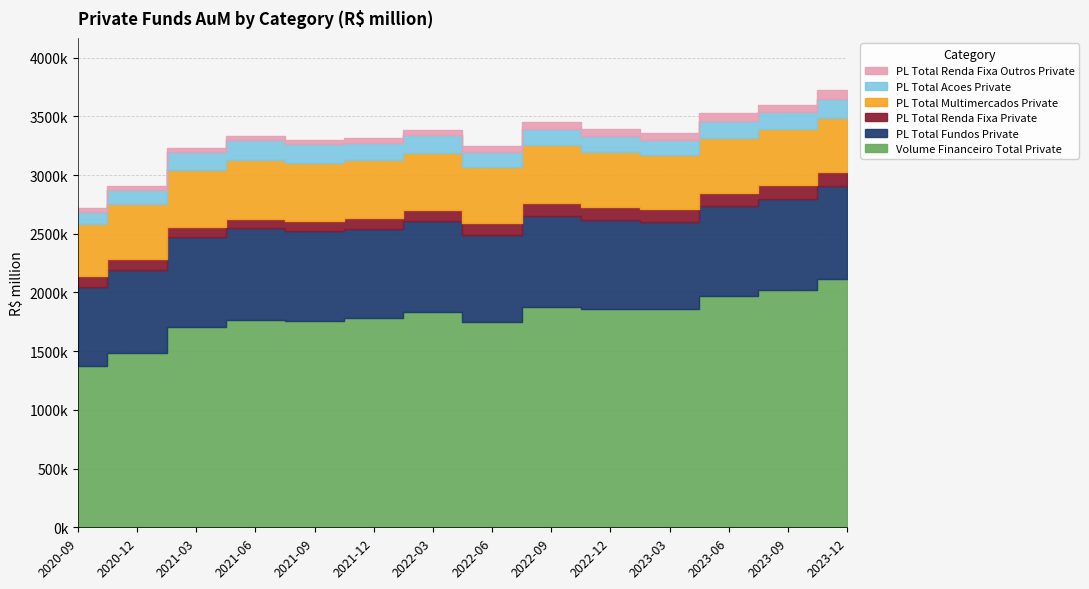

At which category is the sum across all series the highest?

2023-12